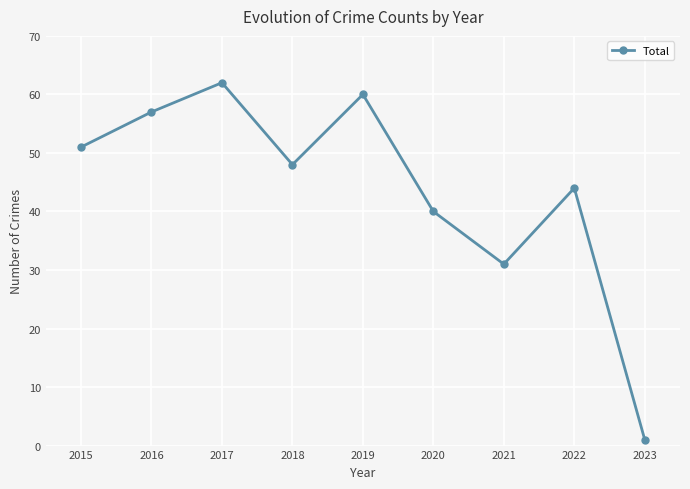

Where does the data first go above 48?

2015